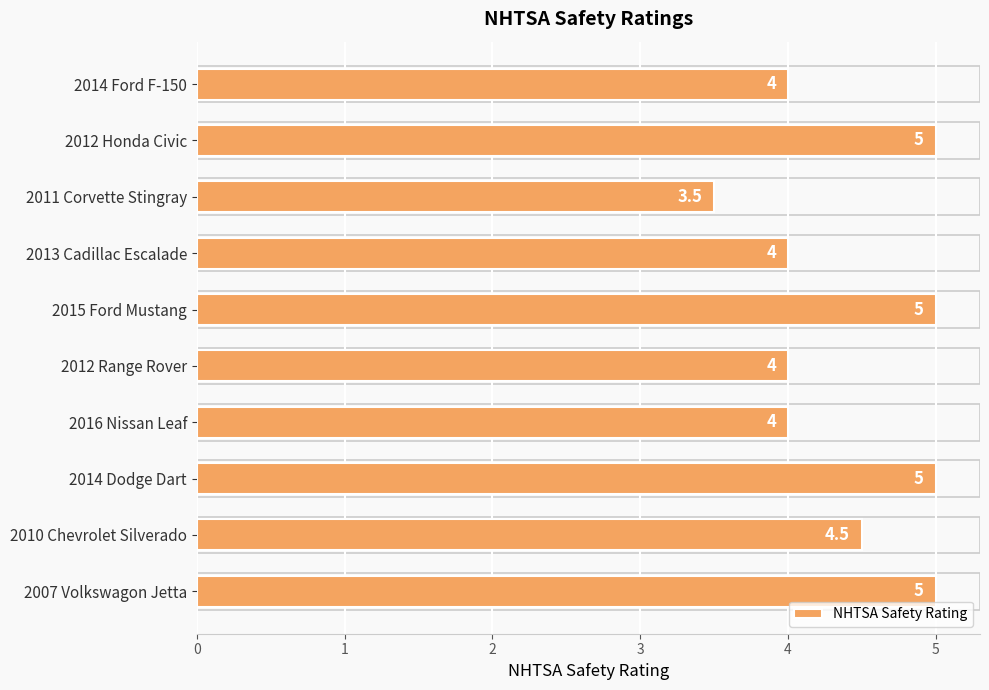

What is the approximate value at 2013 Cadillac Escalade?

4.0